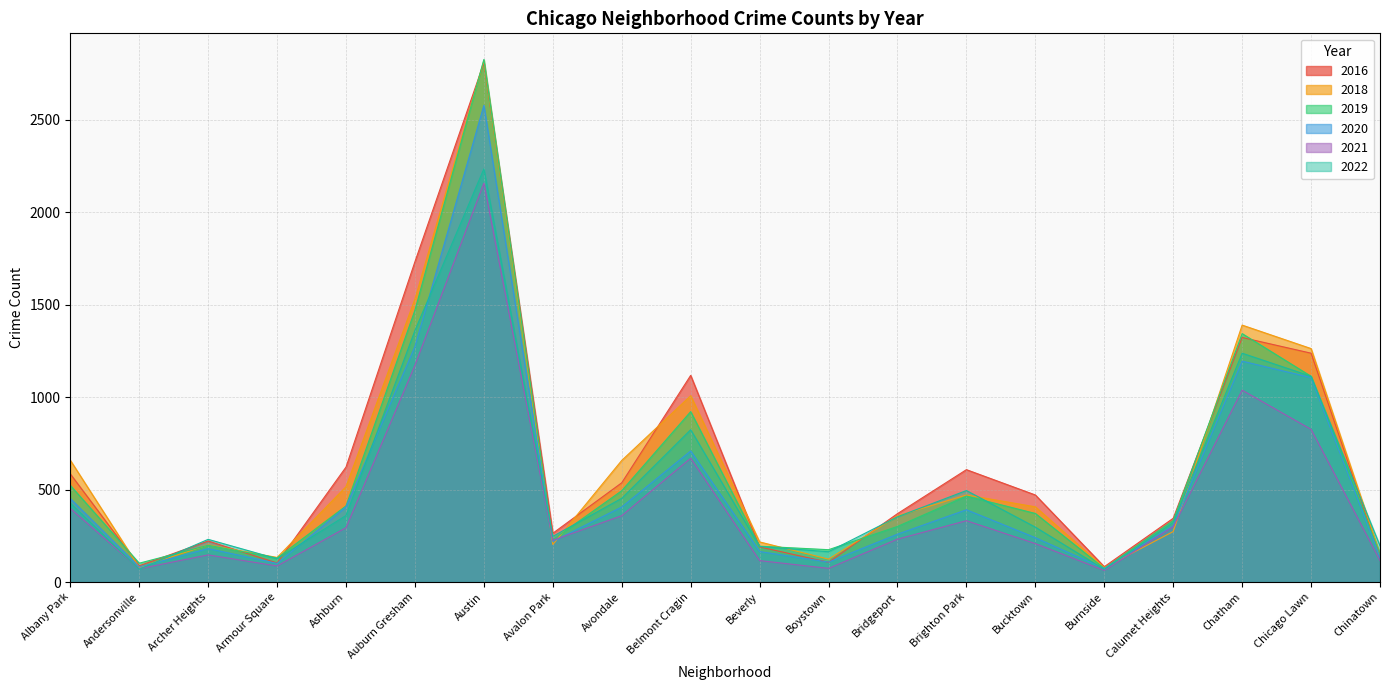

At which category does 2018 reach its first local peak?

Archer Heights